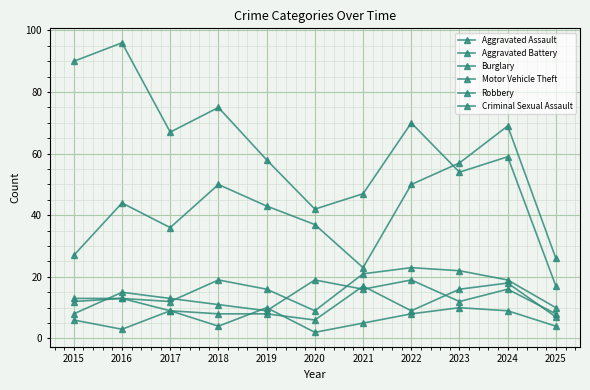

At which label does Aggravated Assault first exceed 16?

2018